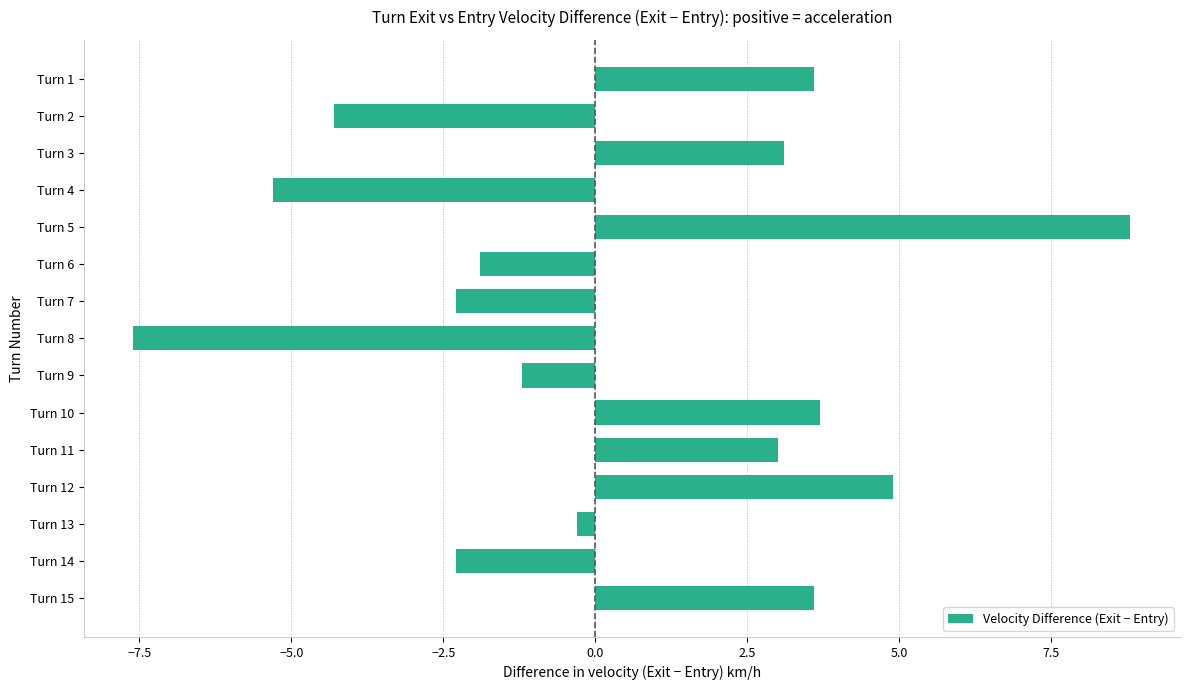

What is the change in value from Turn 3 to Turn 5?

+5.7